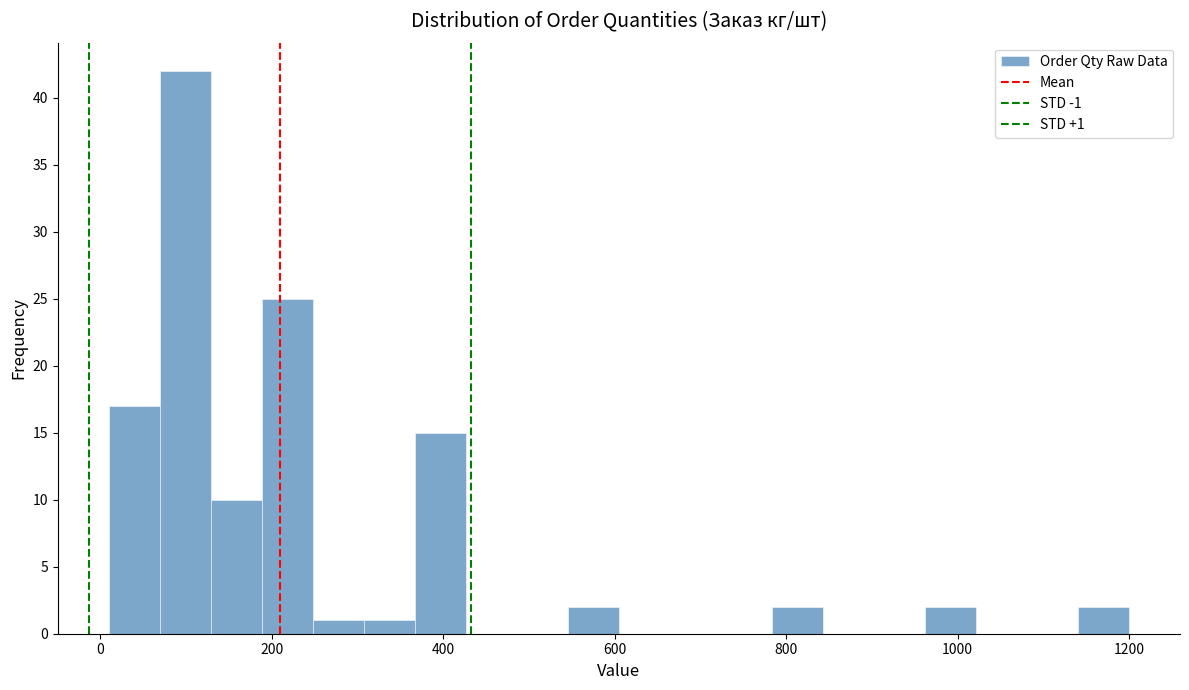

Read against the x-axis, roughly where is the centre of the tallest bar?

100